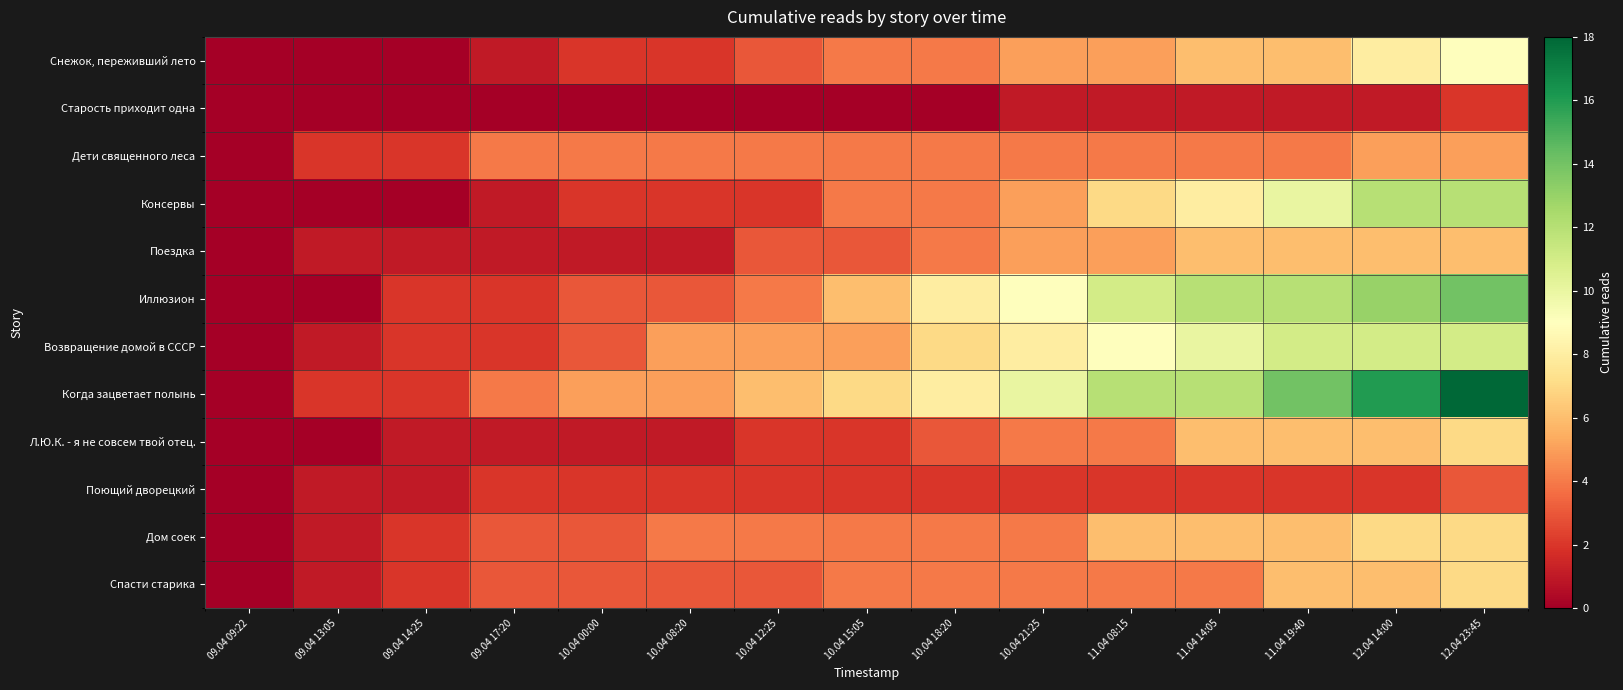

What is the difference between the highest and lowest values at 10.04 18:20?

8